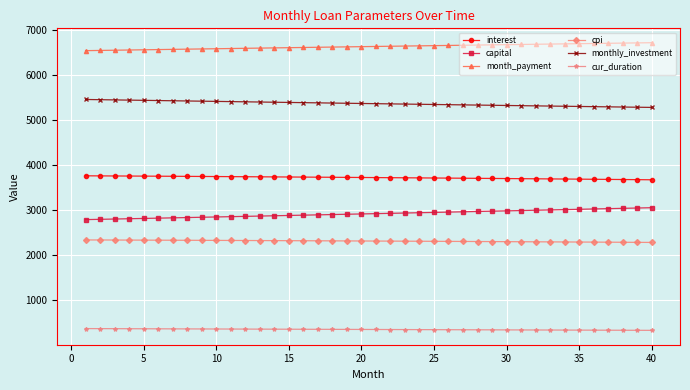

What is the difference between the maximum and second lowest values in the interest series?

85.4